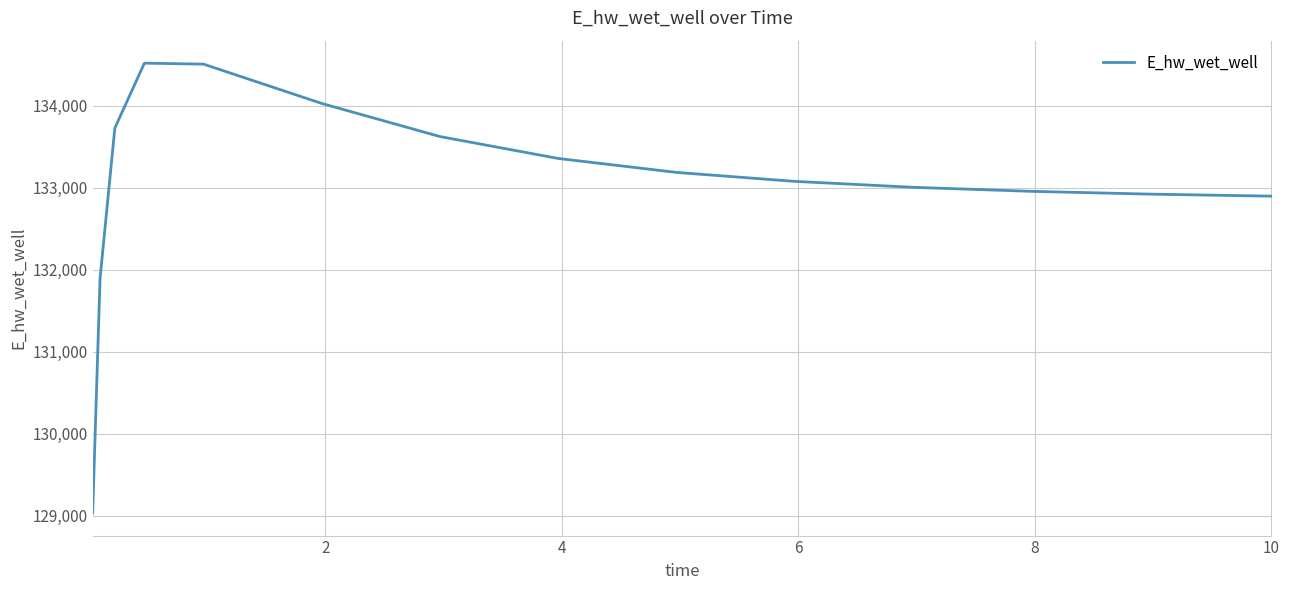

What is the greatest value displayed?

134520.0